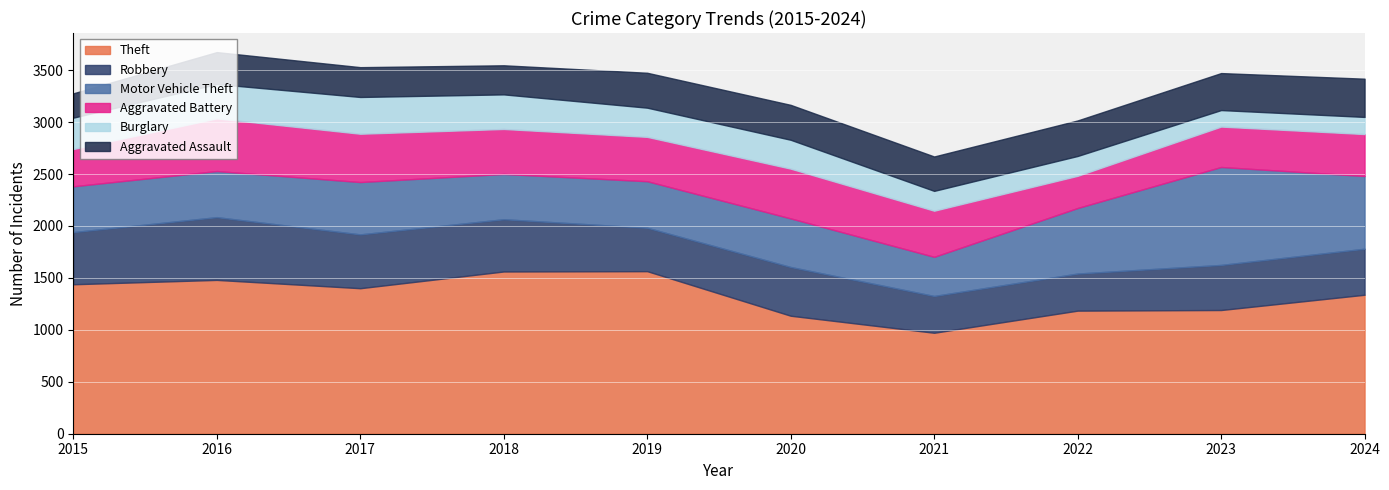

What is the difference between the maximum and minimum values in the Aggravated Battery series?

197